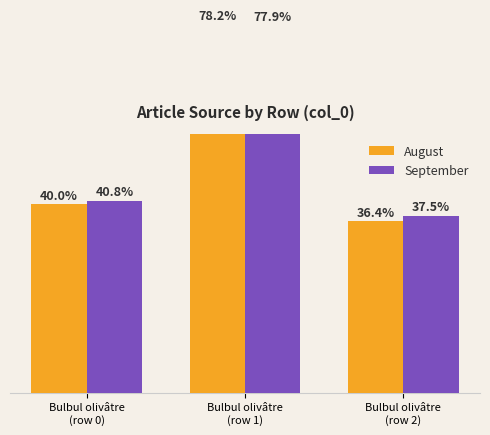

At which label does August first exceed 40?

Bulbul olivâtre
(row 1)